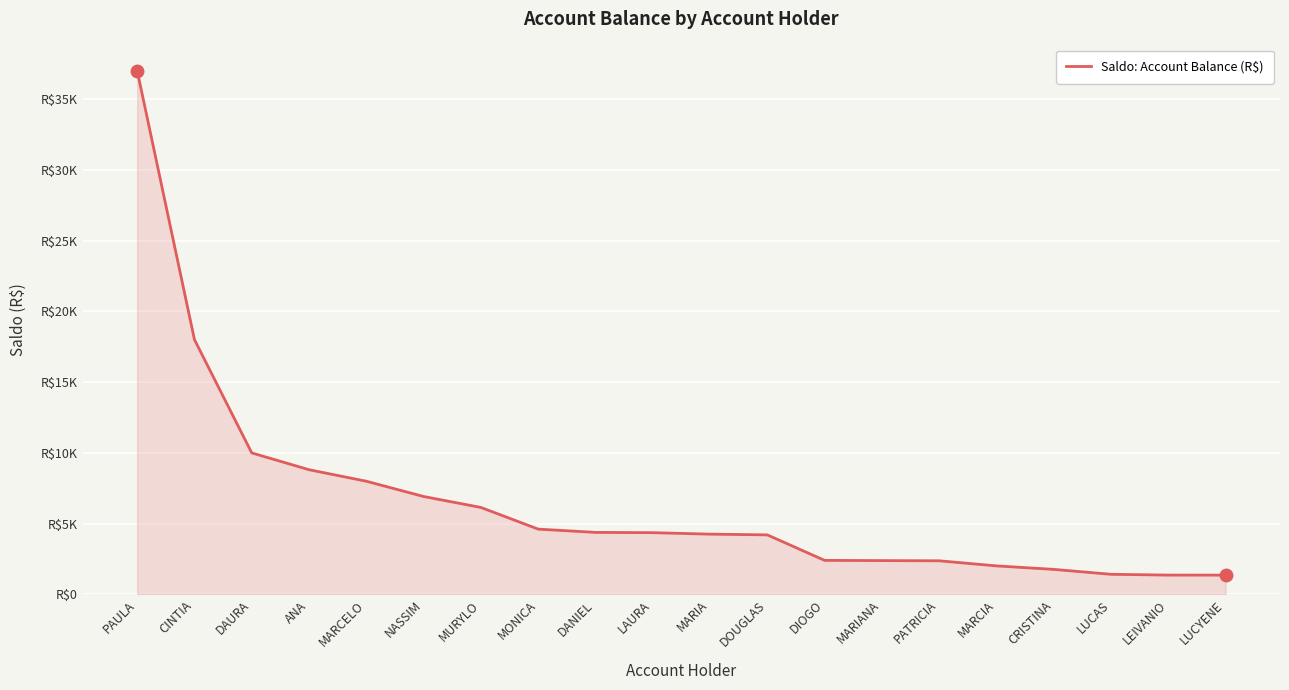

Is it true that the value at MARIANA is 3136.9?

False